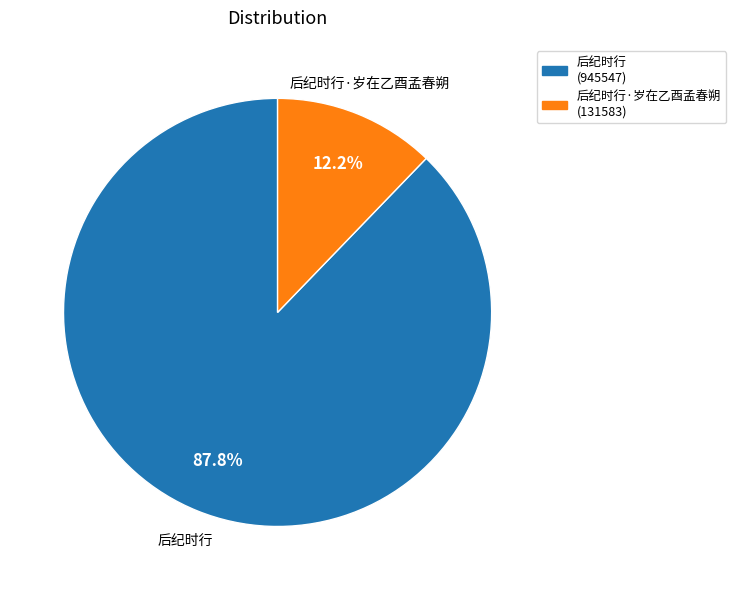

Rank the categories by value from highest to lowest.

后纪时行, 后纪时行·岁在乙酉孟春朔